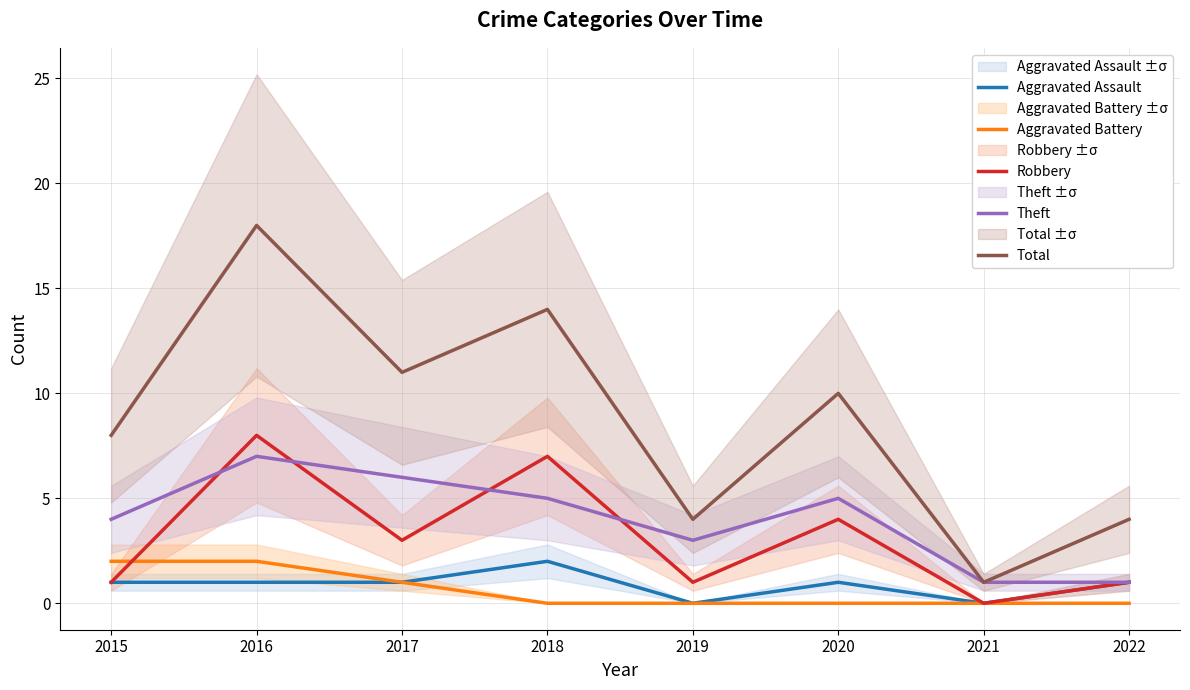

Rank the series by their maximum value, from highest to lowest.

Total, Robbery, Theft, Aggravated Assault, Aggravated Battery